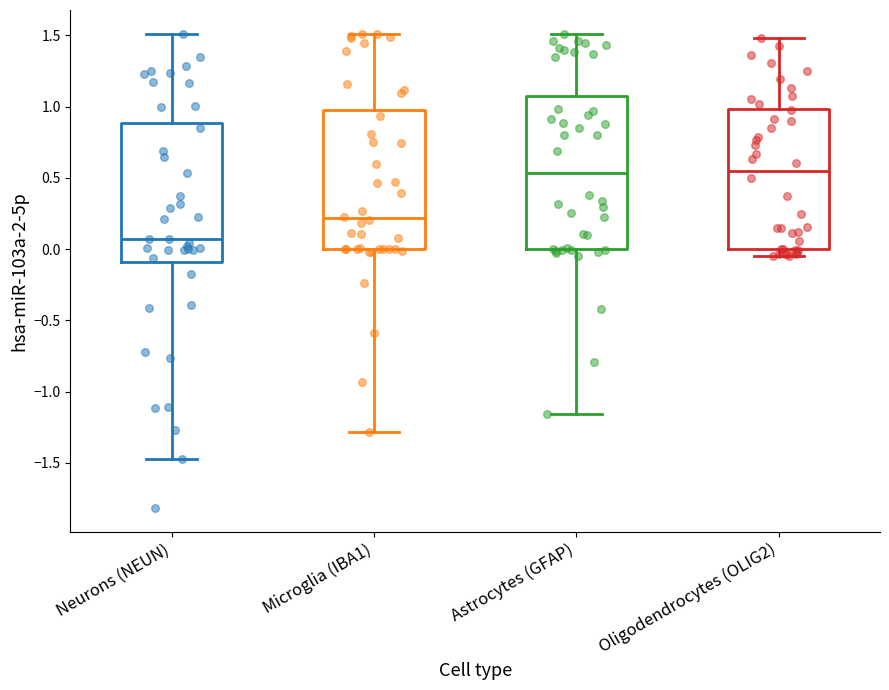

Comparing the boxes themselves (not the whiskers), which one is the tallest?

Astrocytes (GFAP)